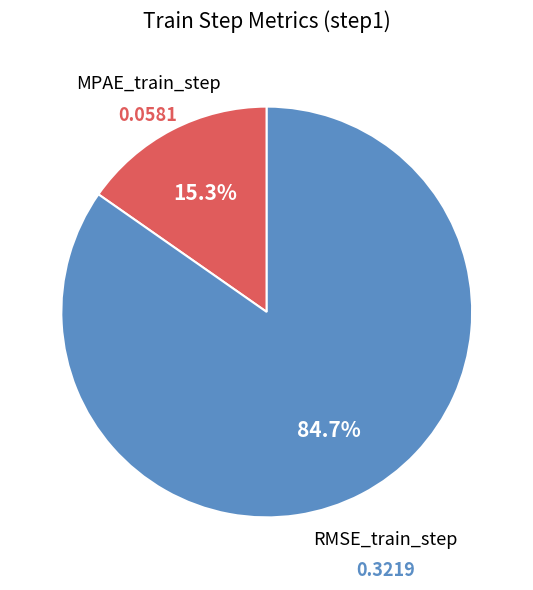

Does any single category account for the majority?

Yes